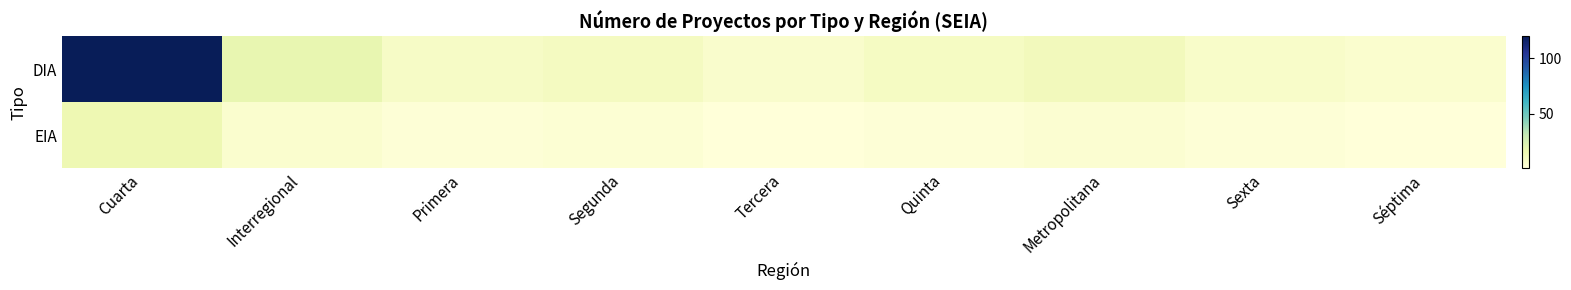

Reading right to left, extract all data points from this chart.

DIA: Séptima=5	Sexta=7	Metropolitana=12	Quinta=9	Tercera=6	Segunda=10	Primera=8	Interregional=18	Cuarta=120
EIA: Séptima=1	Sexta=2	Metropolitana=4	Quinta=2	Tercera=1	Segunda=3	Primera=2	Interregional=5	Cuarta=15